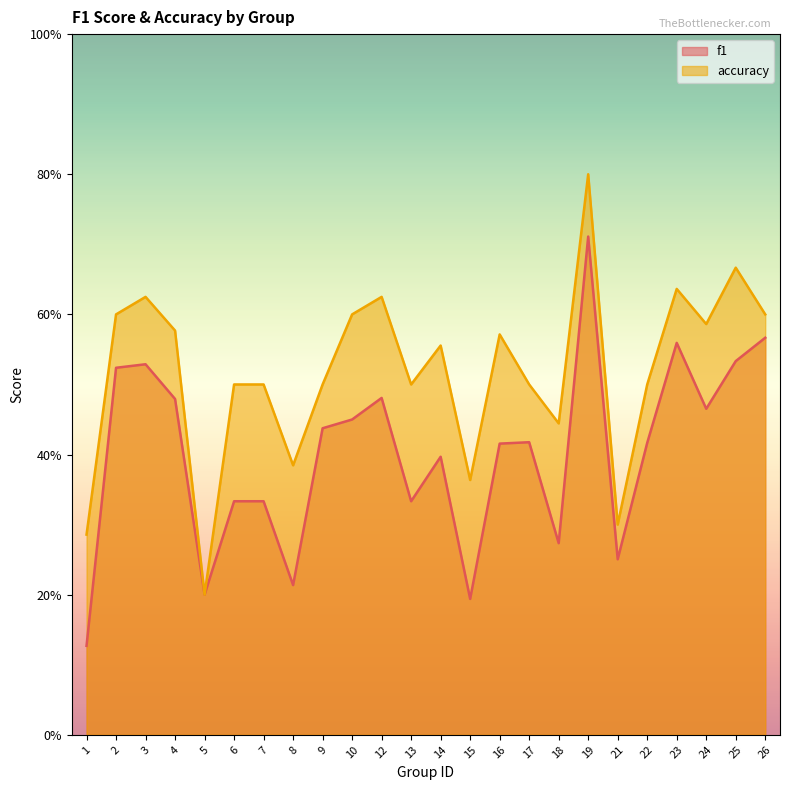

What are all the series names shown in the legend?

f1, accuracy